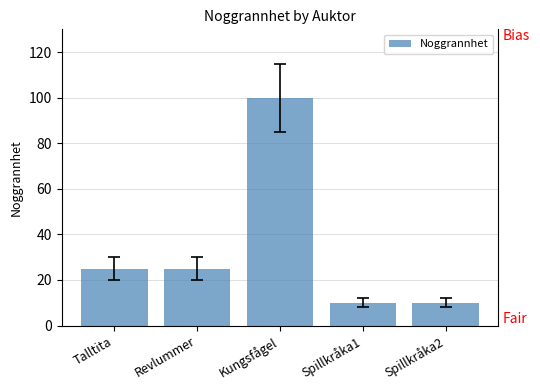

Is it true that the value at Talltita is 9?

False